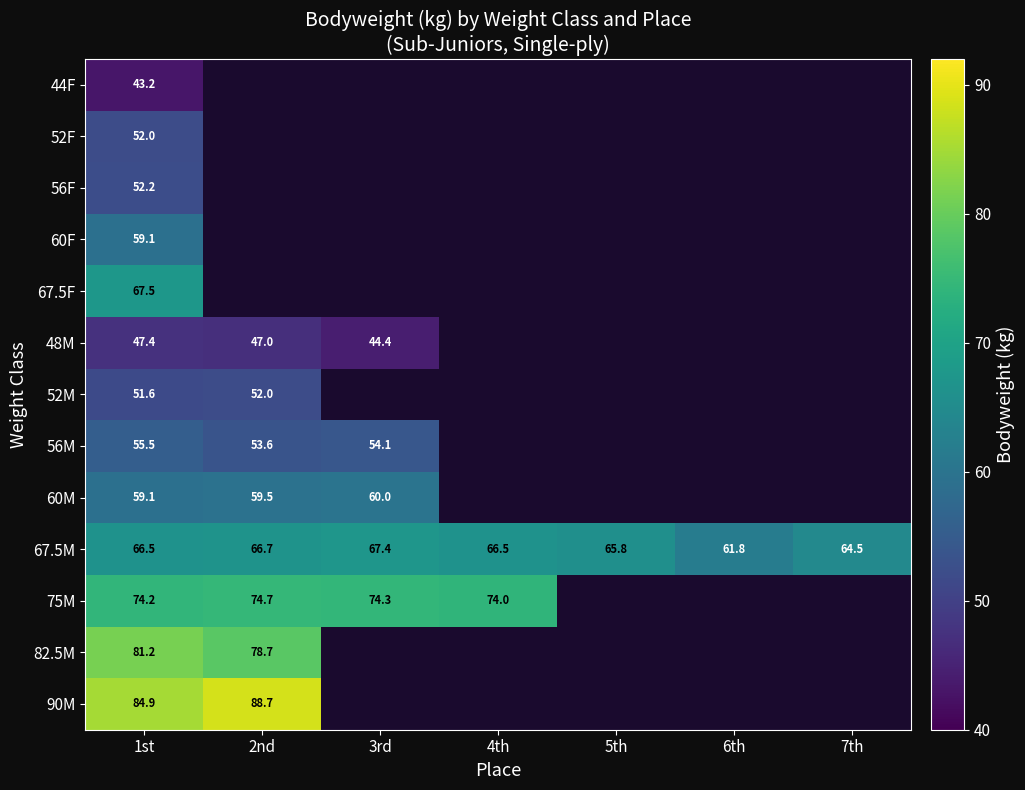

Is it true that 75M equals 51.7 at 2nd?

False